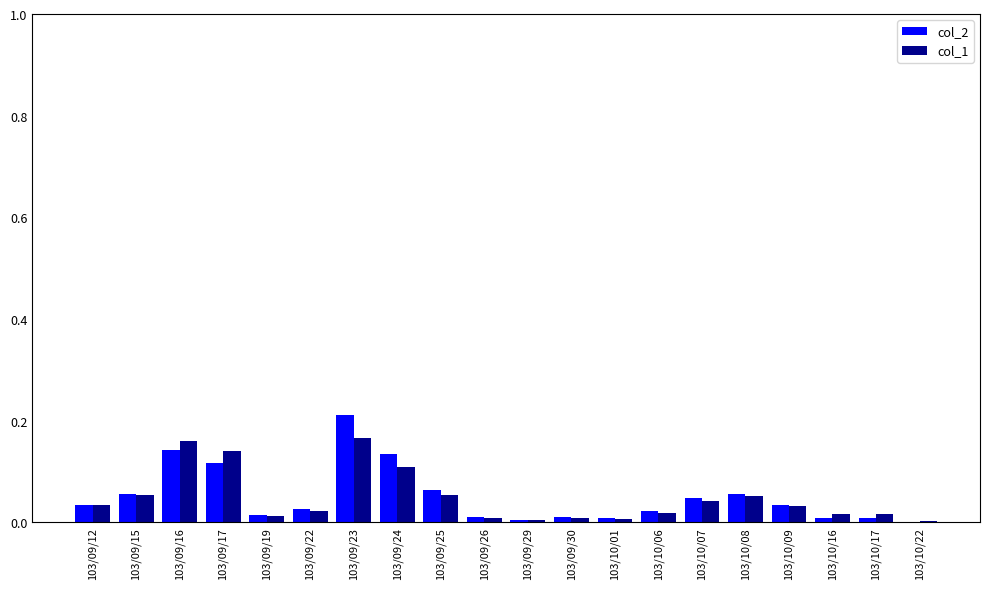

Which series changed the most between 103/09/23 and 103/09/24?

col_2